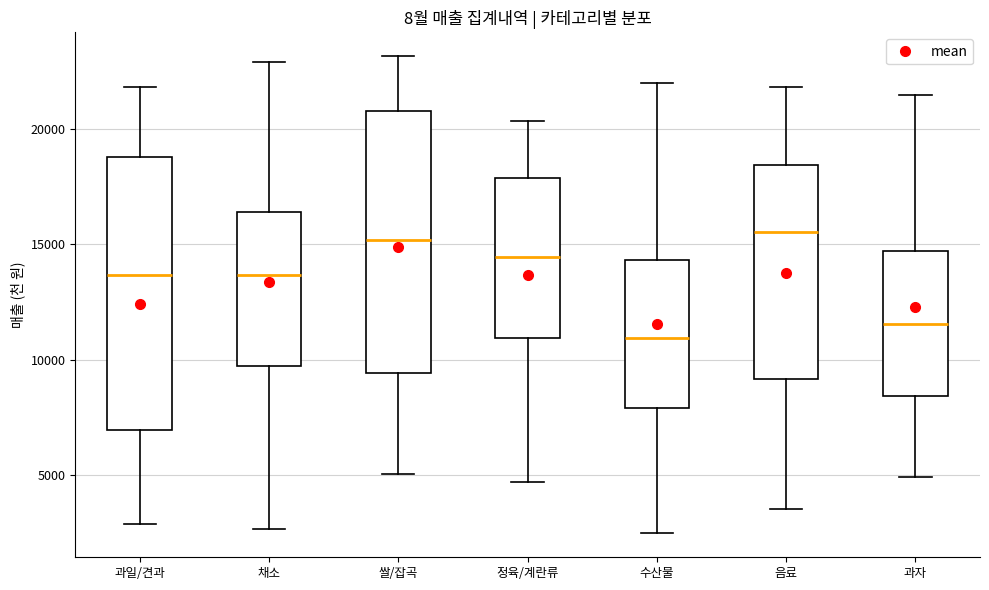

Where is the upper edge of the box for 수산물 on the y-axis? The values are not printed on the chart, so give them approximately, as read against the axis.

14500